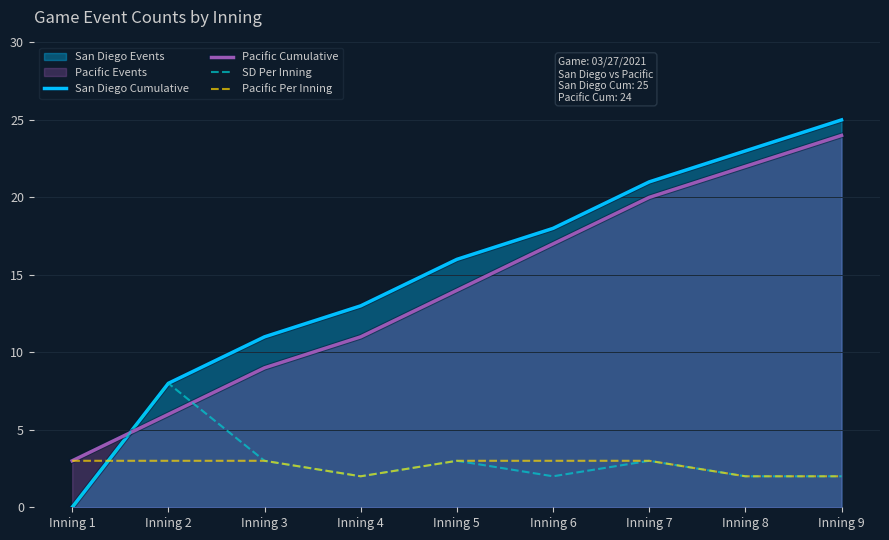

What is the spread (max minus min) of values at Inning 2?

5